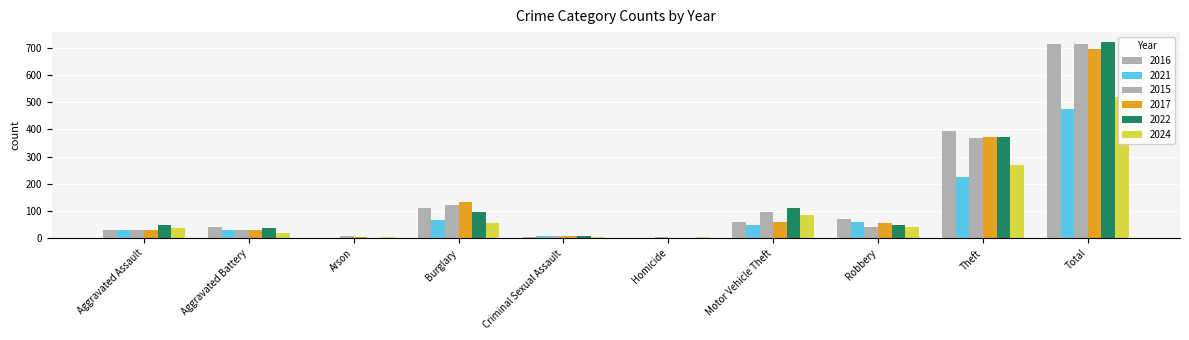

Which category has the lowest value in the 2024 series?

Arson